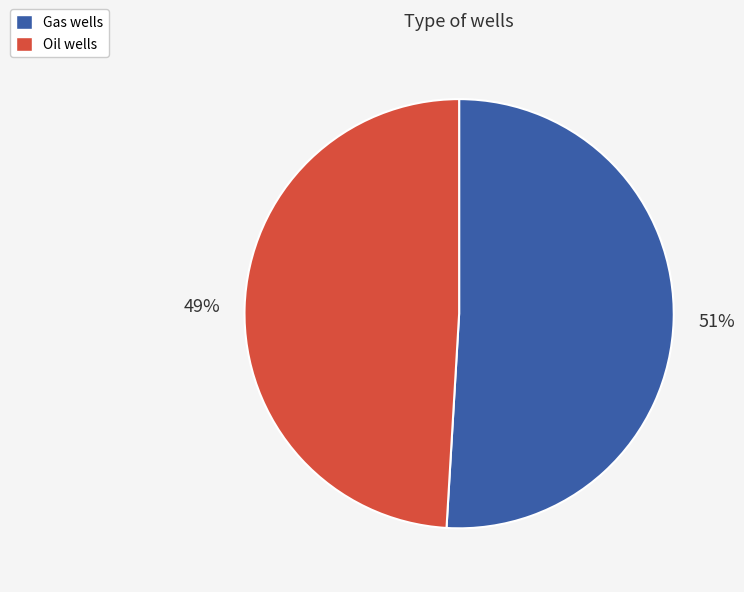

Is it true that Oil wells is 56% of the pie?

False